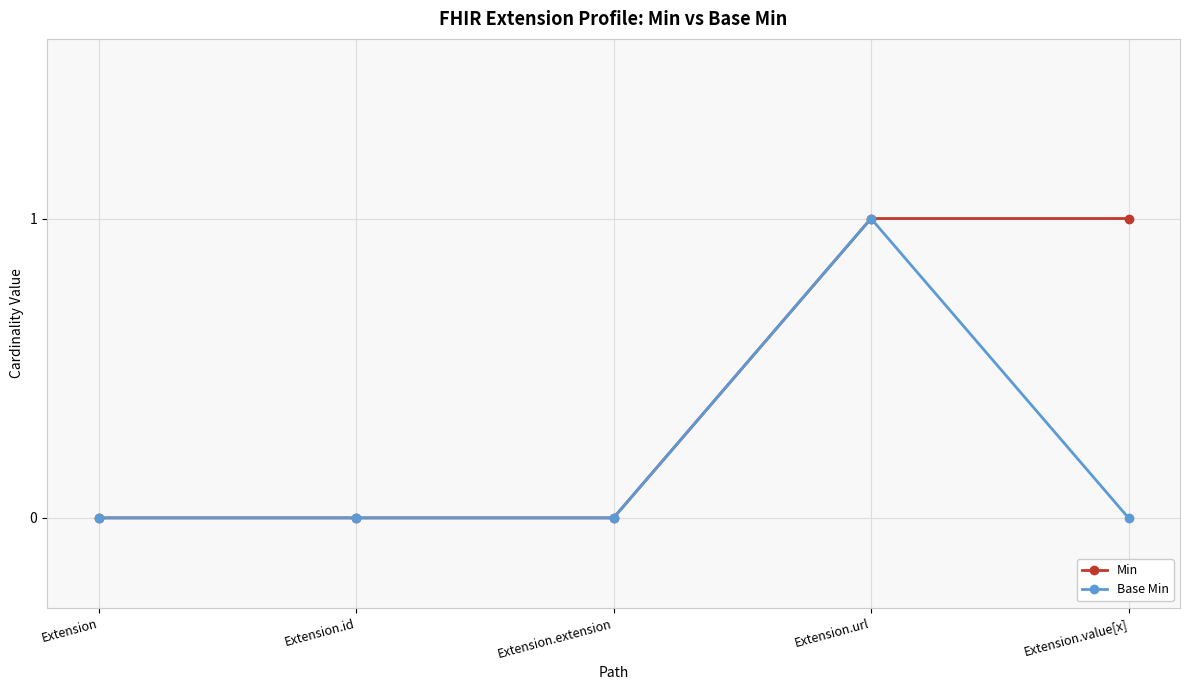

True or false: Min has a value of 0 at Extension.url.

False